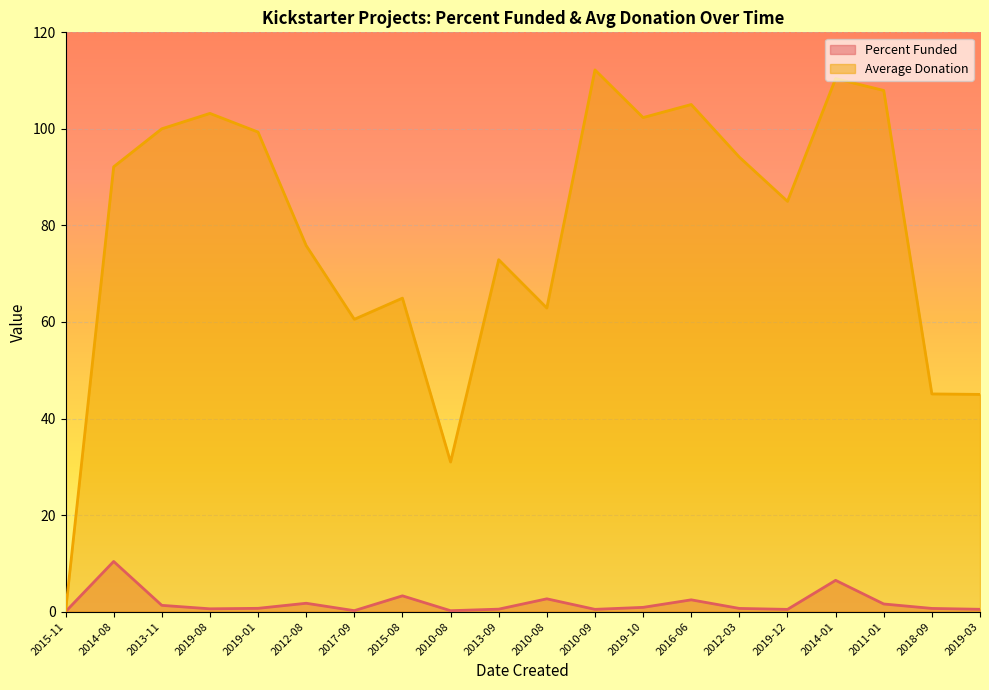

Is the value of Percent Funded at 2010-09 greater than the value of Average Donation at 2019-10?

No